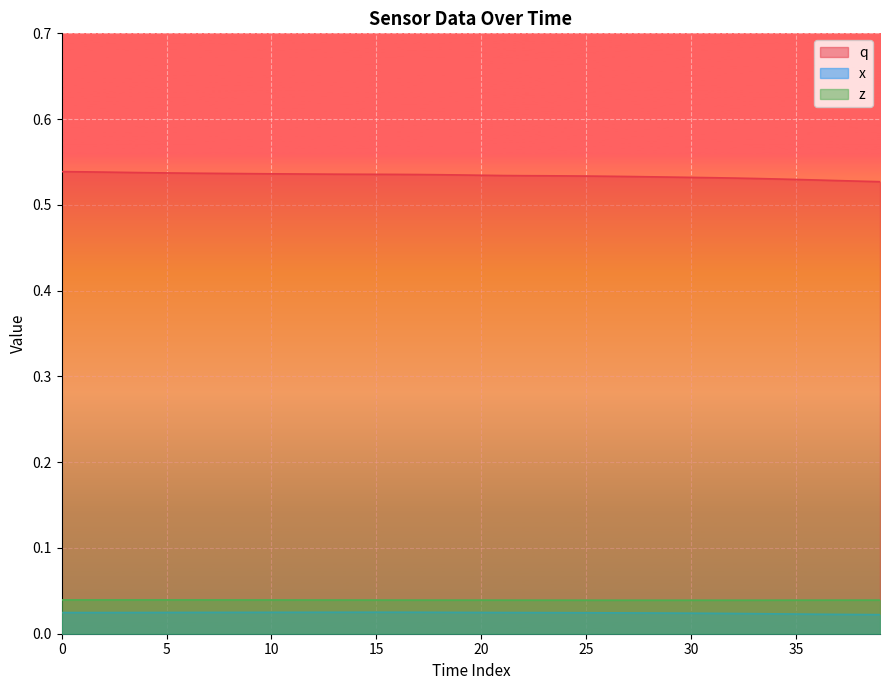

Is the value of z at 13 greater than the value of q at 35?

No